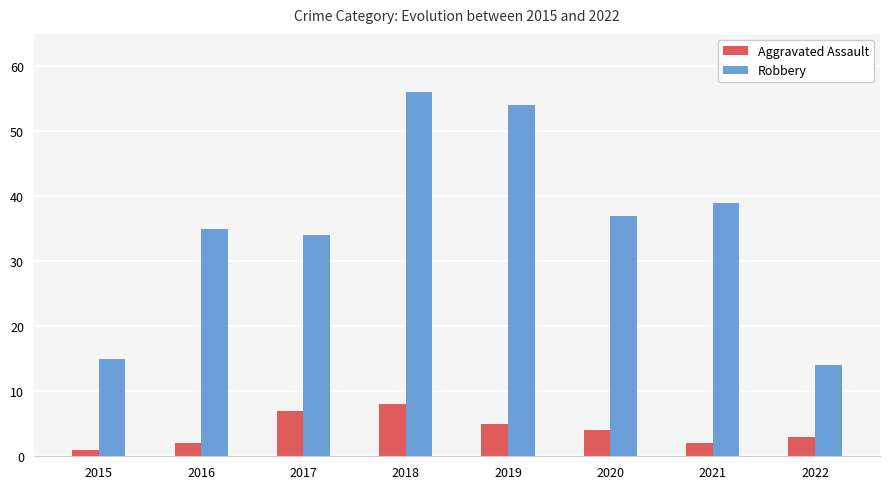

Which category has the lowest value across all series?

2015